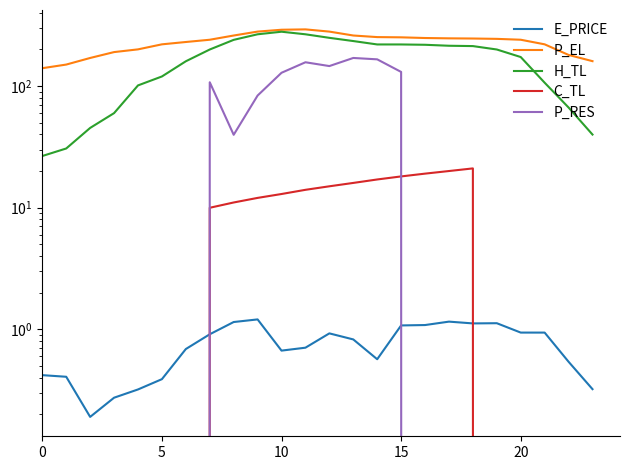

Does the chart have visible grid lines?

No